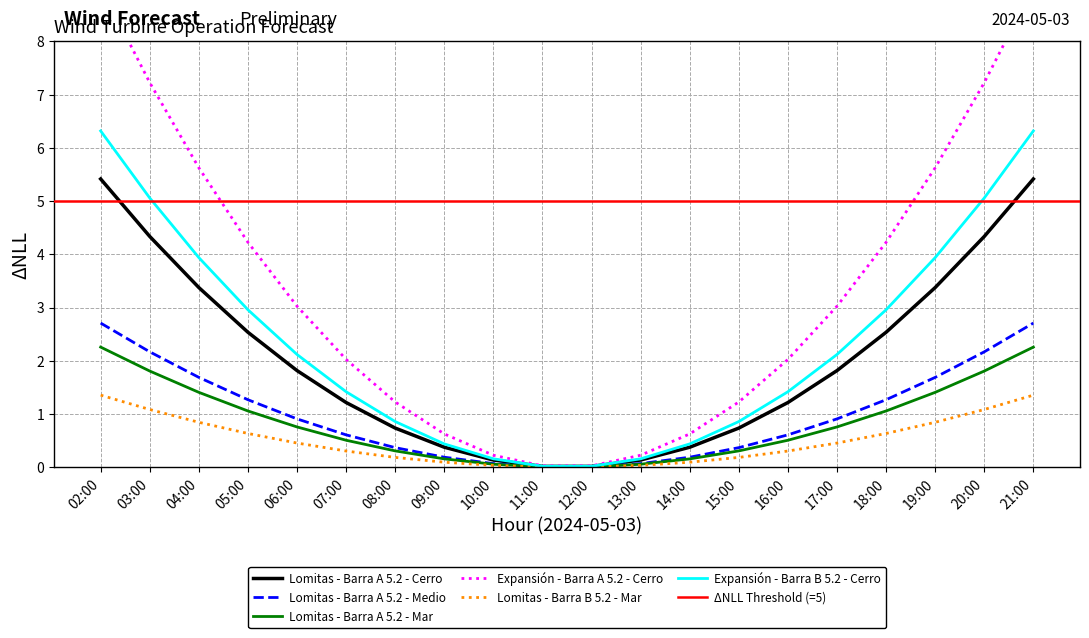

At which label does Lomitas - Barra A 5.2 - Mar reach its peak?

02:00